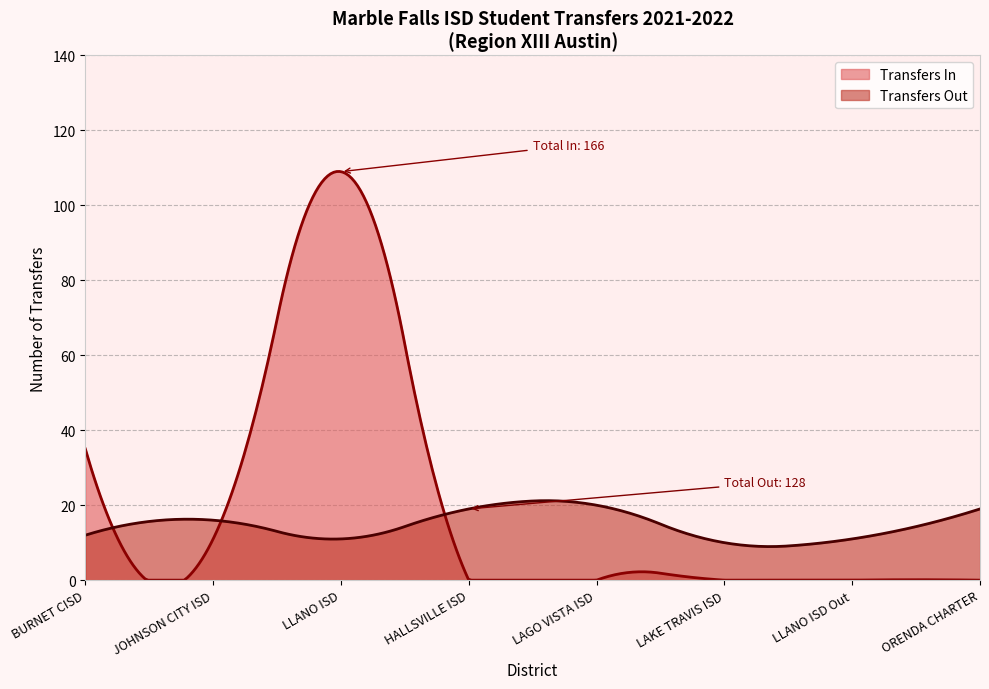

Read the Transfers In value at Total In.

166